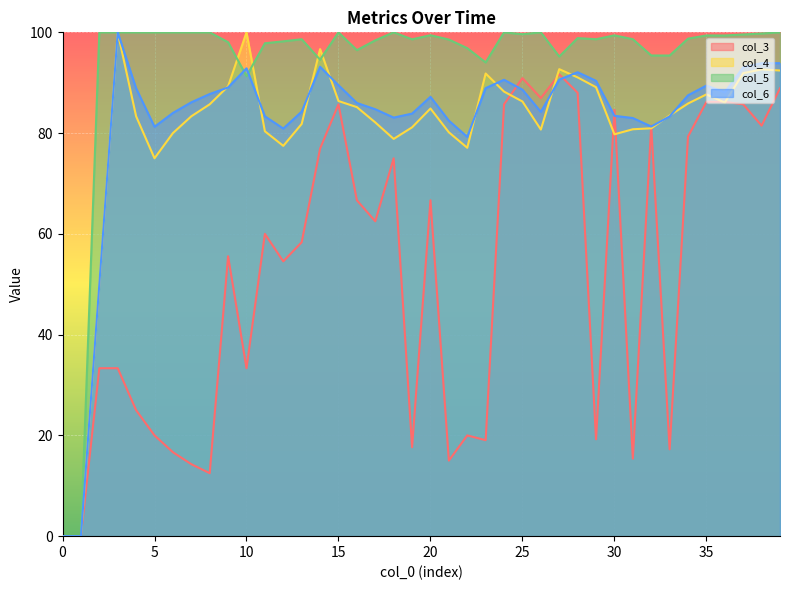

After their last crossing, which series has the higher values: col_6 or col_4?

col_6